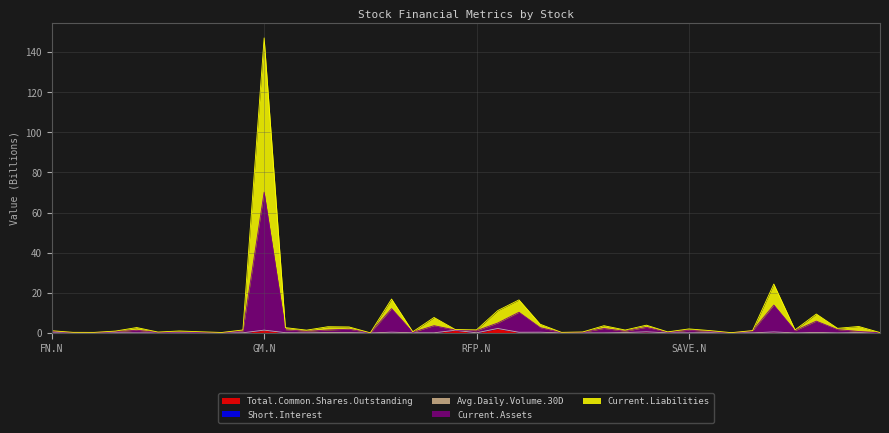

Reading left to right, list all the values displayed in this chart.

Total.Common.Shares.Outstanding: FN.N=0.0	ENV.N=0.0	PLOW.N=0.0	EXPR.N=0.1	GDOT.N=0.1	NPTN.N=0.0	QEP.N=0.2	SIX.N=0.1	VPG.N=0.0	BWXT.N=0.1	GM.N=1.4	BAH.N=0.1	SFUN.N=0.1	TRGP.N=0.2	TAL.N=0.2	LEAF.N=0.0	LYB.N=0.4	CMRE.N=0.1	FLT.N=0.1	DQ.N=1.4	RFP.N=0.1	KMI.N=2.2	HCA.N=0.4	NLSN.N=0.4	THR.N=0.0	MX.N=0.0	HII.N=0.0	ARCO.N=0.2	FENG.N=0.6	SXC.N=0.1	SAVE.N=0.1	ALSN.N=0.1	BCEI.N=0.0	UI.N=0.1	MPC.N=0.5	RYI.N=0.0	APTV.N=0.3	TSE.N=0.0	NCLH.N=0.2	VCRA.N=0.0
Current.Assets: FN.N=0.9	ENV.N=0.2	PLOW.N=0.2	EXPR.N=0.7	GDOT.N=1.4	NPTN.N=0.3	QEP.N=0.4	SIX.N=0.3	VPG.N=0.2	BWXT.N=1.0	GM.N=70.2	BAH.N=1.6	SFUN.N=0.8	TRGP.N=1.5	TAL.N=1.9	LEAF.N=0.1	LYB.N=12.1	CMRE.N=0.3	FLT.N=3.6	DQ.N=1.5	RFP.N=1.1	KMI.N=5.0	HCA.N=10.3	NLSN.N=2.7	THR.N=0.3	MX.N=0.4	HII.N=2.2	ARCO.N=0.9	FENG.N=2.8	SXC.N=0.4	SAVE.N=1.4	ALSN.N=0.8	BCEI.N=0.1	UI.N=1.1	MPC.N=13.9	RYI.N=1.1	APTV.N=5.9	TSE.N=1.7	NCLH.N=0.8	VCRA.N=0.2
Current.Liabilities: FN.N=1.1	ENV.N=0.3	PLOW.N=0.3	EXPR.N=1.0	GDOT.N=2.7	NPTN.N=0.5	QEP.N=1.0	SIX.N=0.6	VPG.N=0.3	BWXT.N=1.5	GM.N=147.1	BAH.N=2.7	SFUN.N=1.4	TRGP.N=3.1	TAL.N=3.0	LEAF.N=0.1	LYB.N=16.9	CMRE.N=0.6	FLT.N=7.7	DQ.N=1.7	RFP.N=1.6	KMI.N=11.2	HCA.N=16.5	NLSN.N=4.4	THR.N=0.3	MX.N=0.5	HII.N=3.6	ARCO.N=1.5	FENG.N=3.9	SXC.N=0.6	SAVE.N=2.0	ALSN.N=1.2	BCEI.N=0.2	UI.N=1.2	MPC.N=24.4	RYI.N=1.5	APTV.N=9.5	TSE.N=2.3	NCLH.N=3.2	VCRA.N=0.2